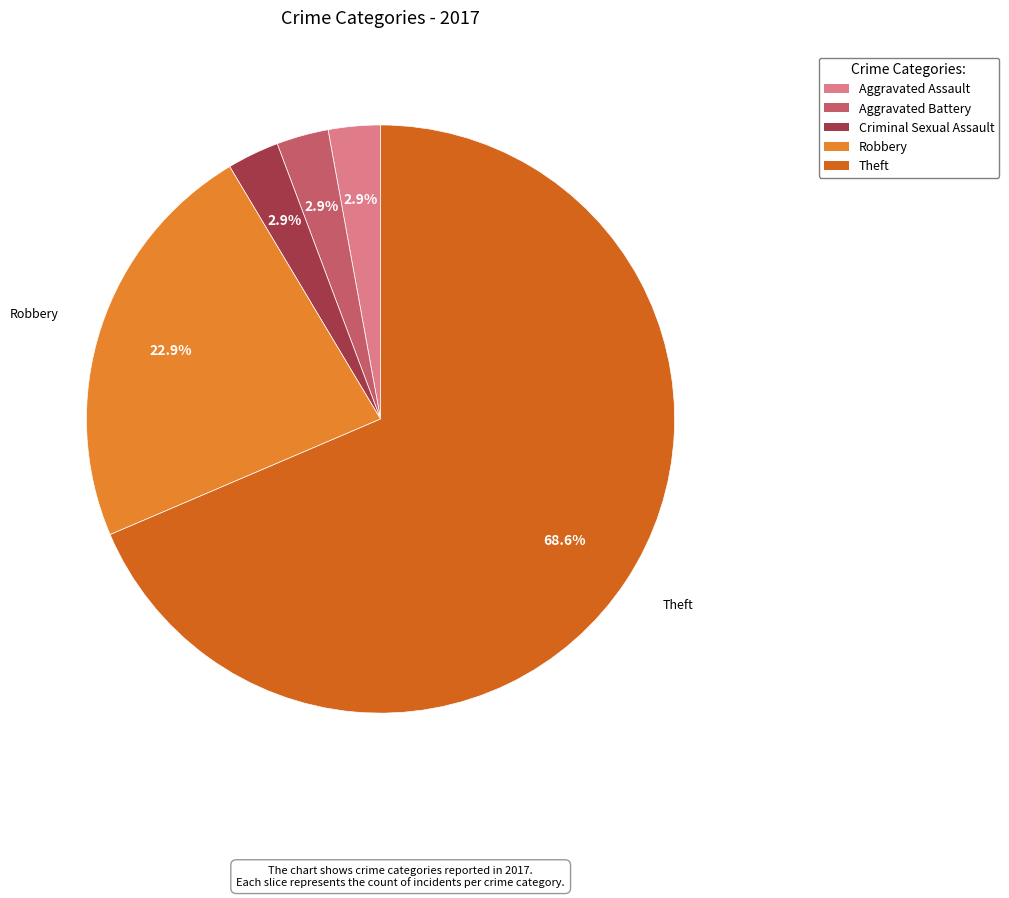

How many slices are in this pie chart?

5